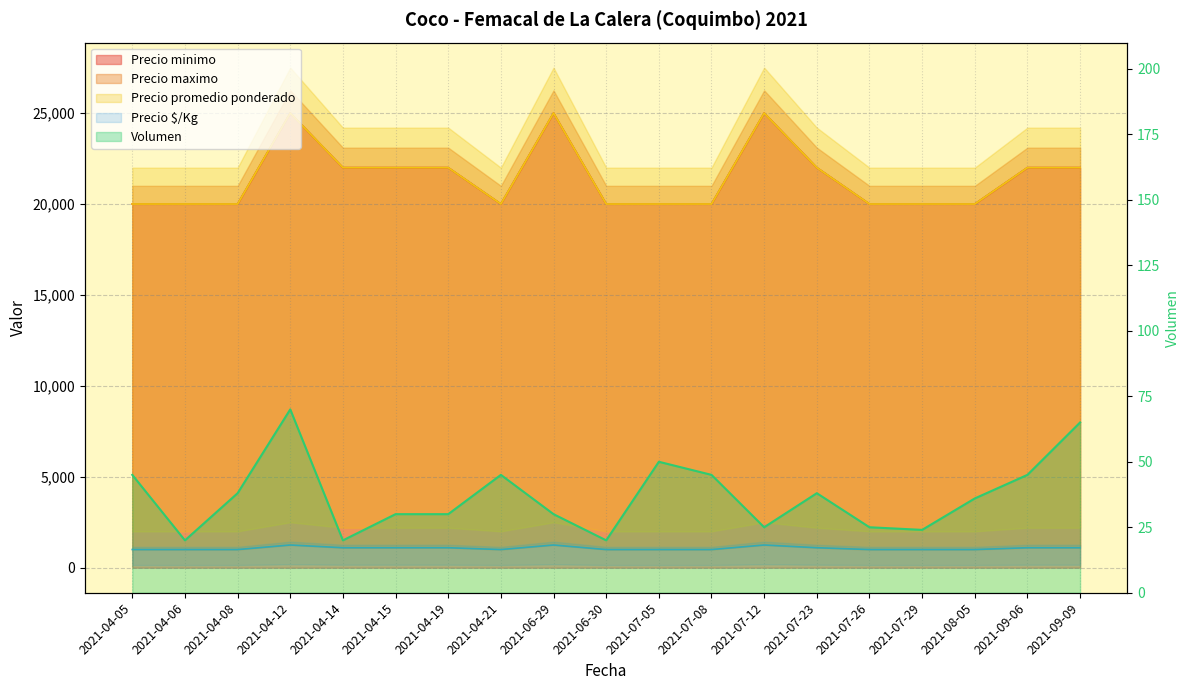

True or false: Precio minimo and Precio maximo intersect in this chart.

False